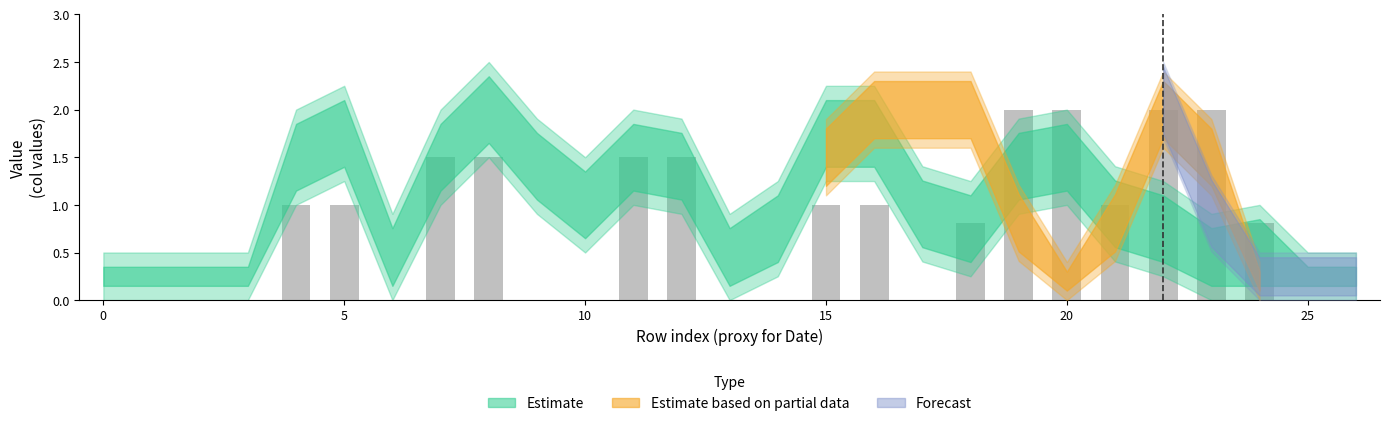

What is the sum of all values?

20.6